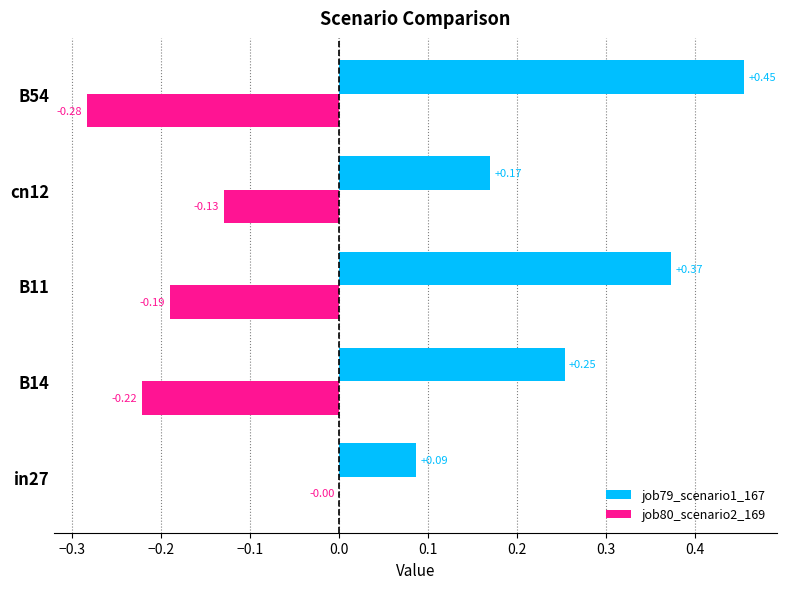

What is the sum of the job79_scenario1_167 values at cn12 and B54?

0.6